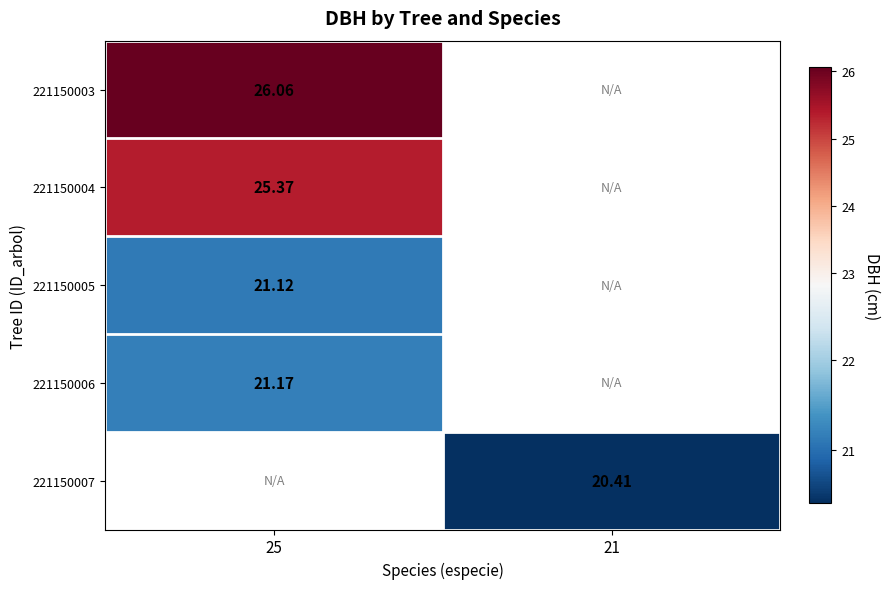

Is the value of 221150003 at 25 greater than the value of 221150004 at 25?

Yes